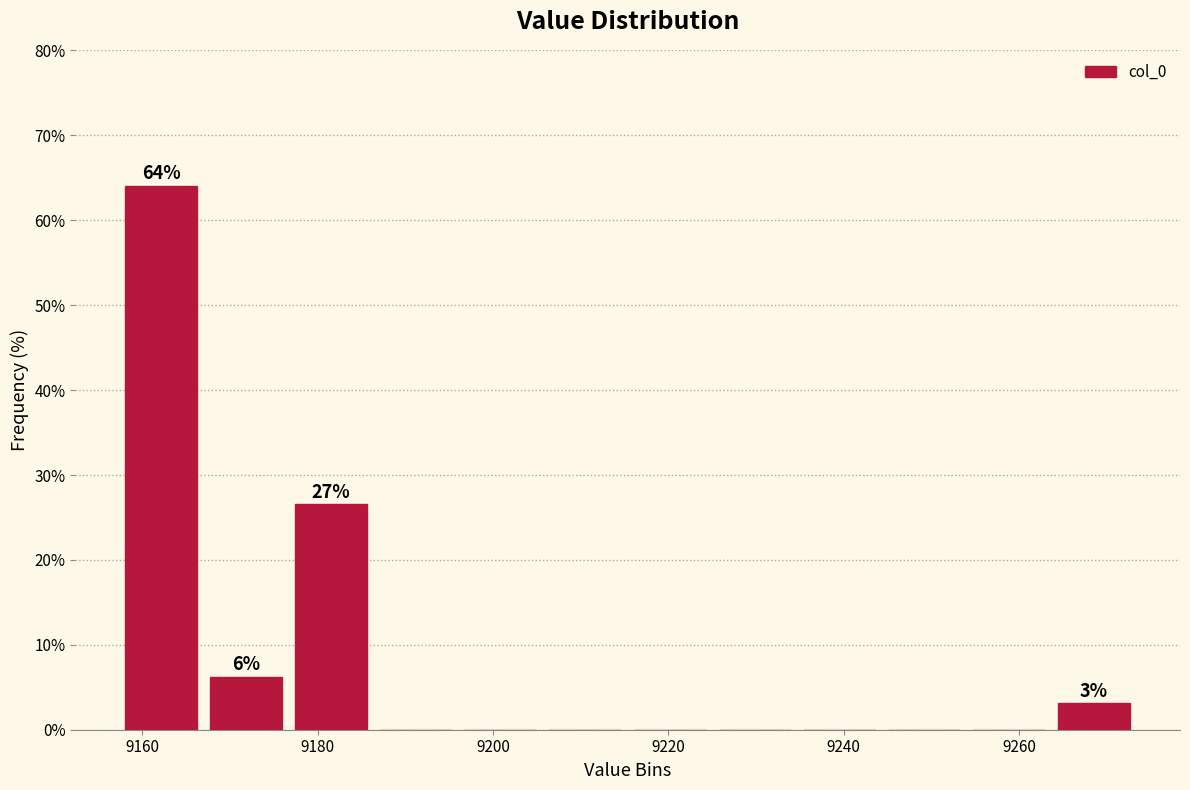

Over which range of the x-axis is the bar tallest?

9158 to 9168